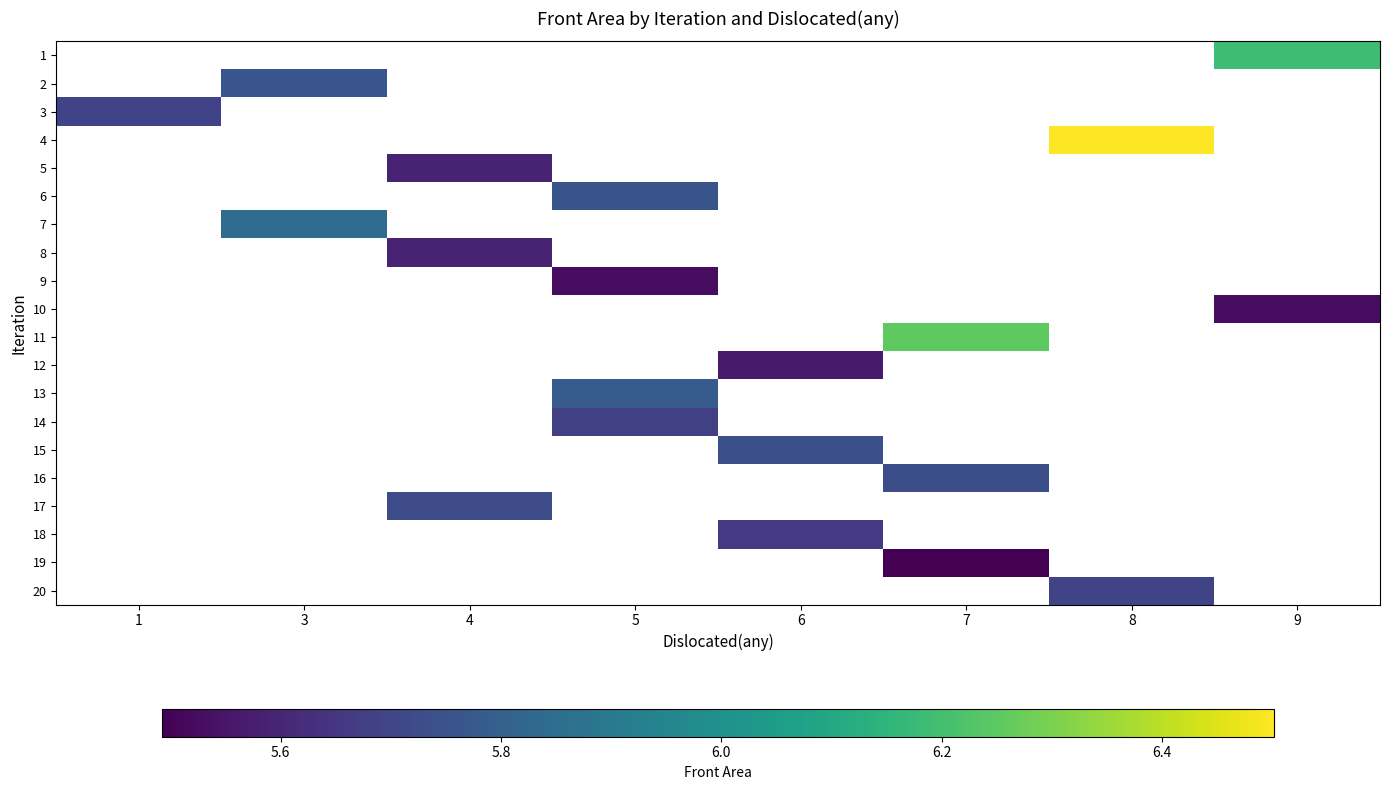

Which has a higher value, 4 or 3?

3